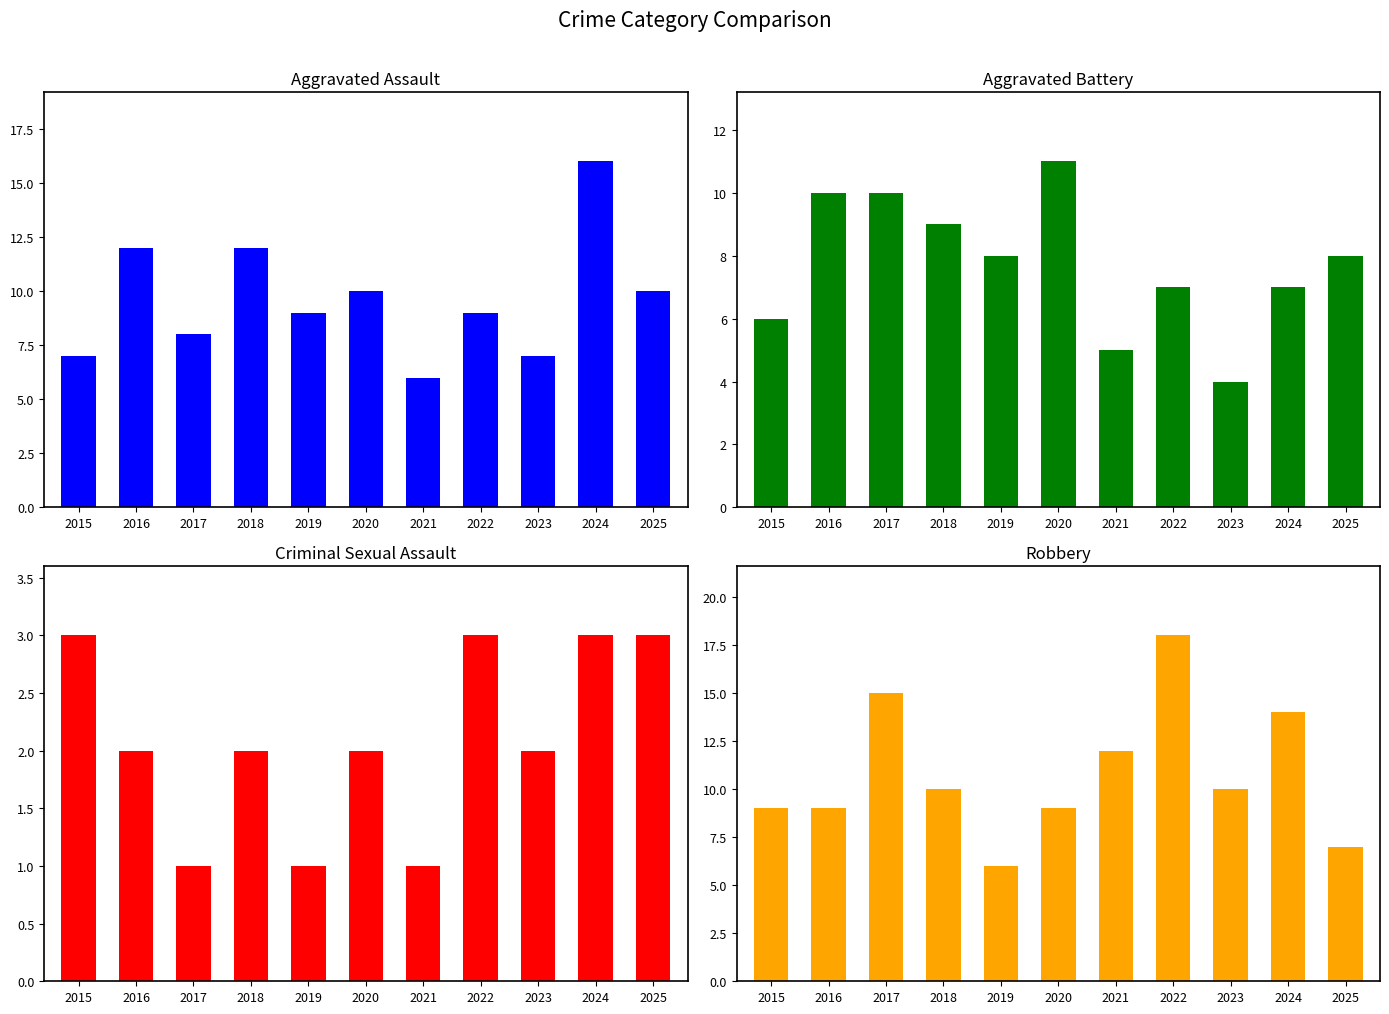

Which has a higher value, 2022 or 2017?

2022